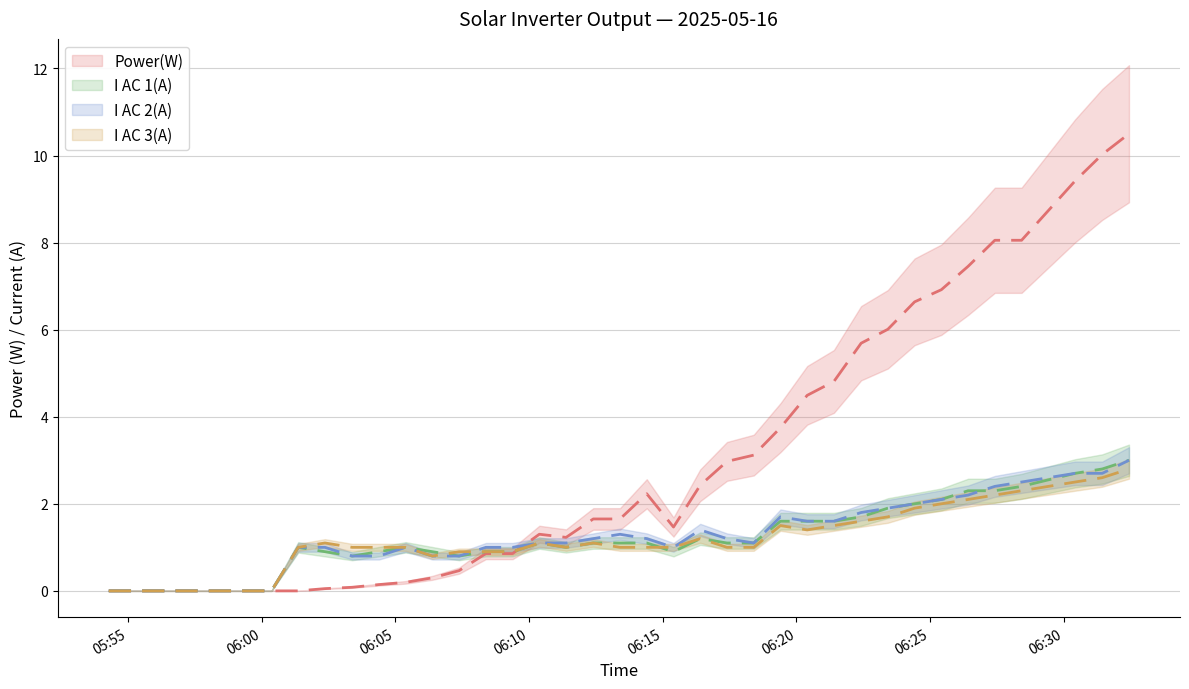

Which label corresponds to the largest value in the chart?

2025-05-16 06:32:26